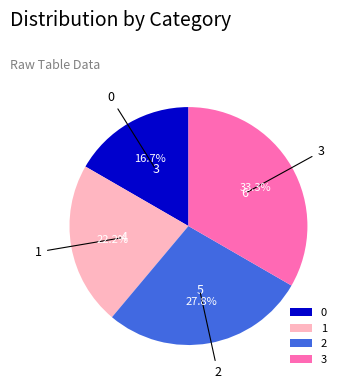

How many segments does this pie chart have?

4